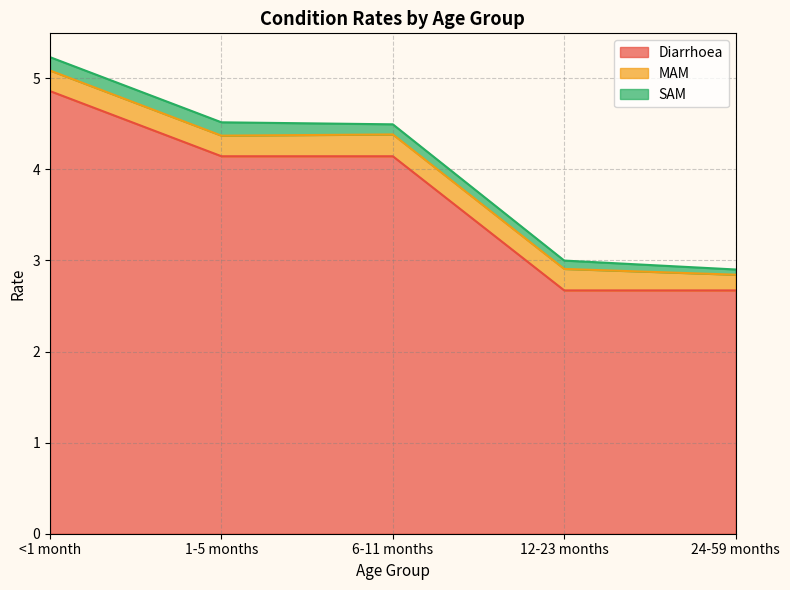

True or false: MAM and Diarrhoea cross at least once.

False